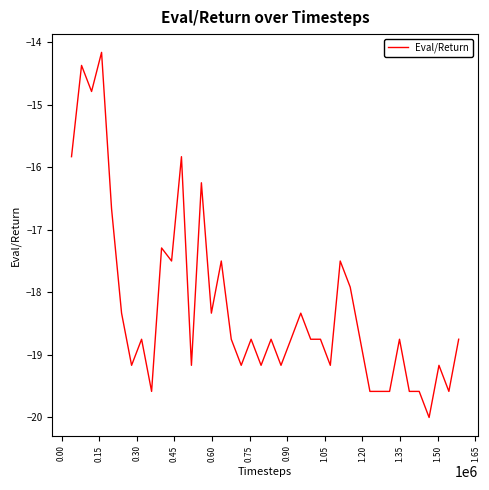

What is the maximum value shown in the chart?

-14.2